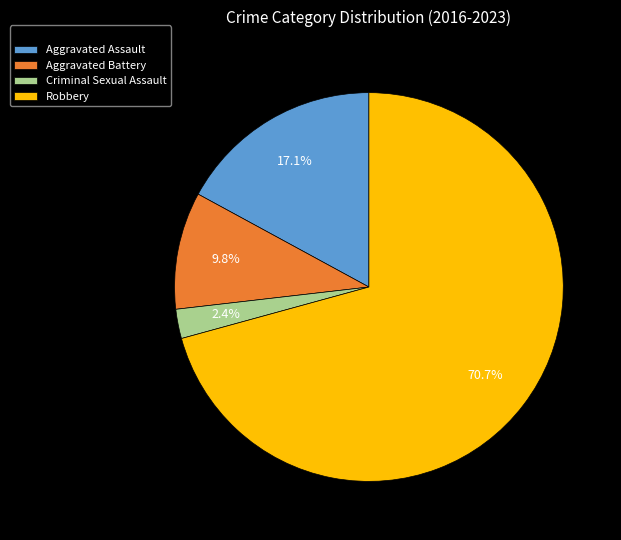

Is it true that Criminal Sexual Assault is 2% of the pie?

True